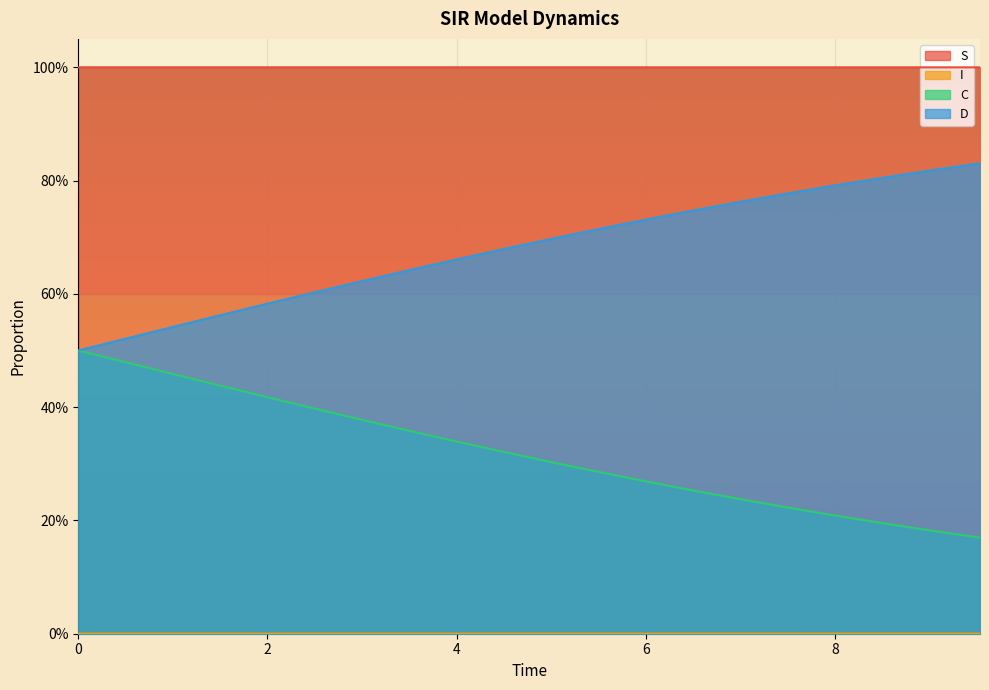

True or false: D and I cross at least once.

False